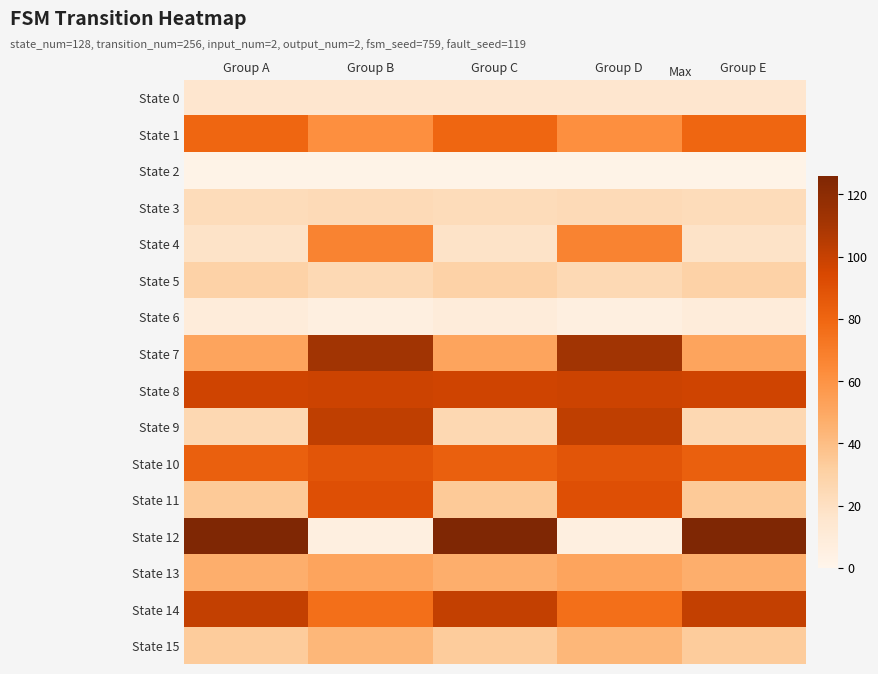

Count the number of categories in the chart.

5